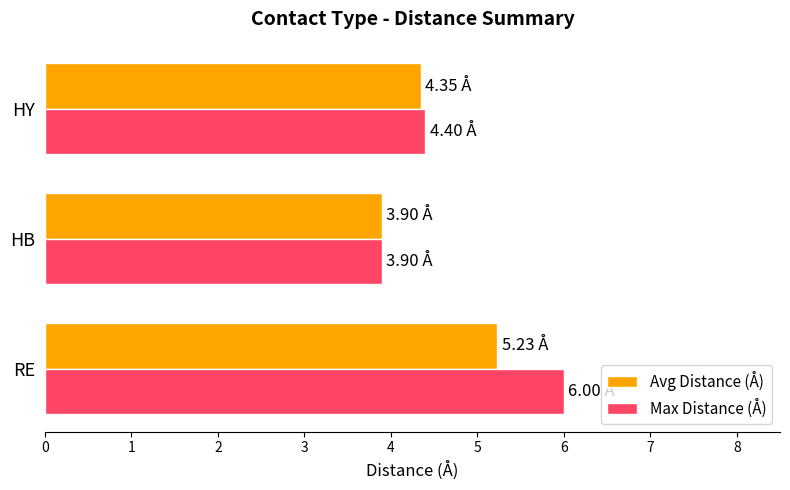

Rank the series by their maximum value, from highest to lowest.

Max Distance (Å), Avg Distance (Å)